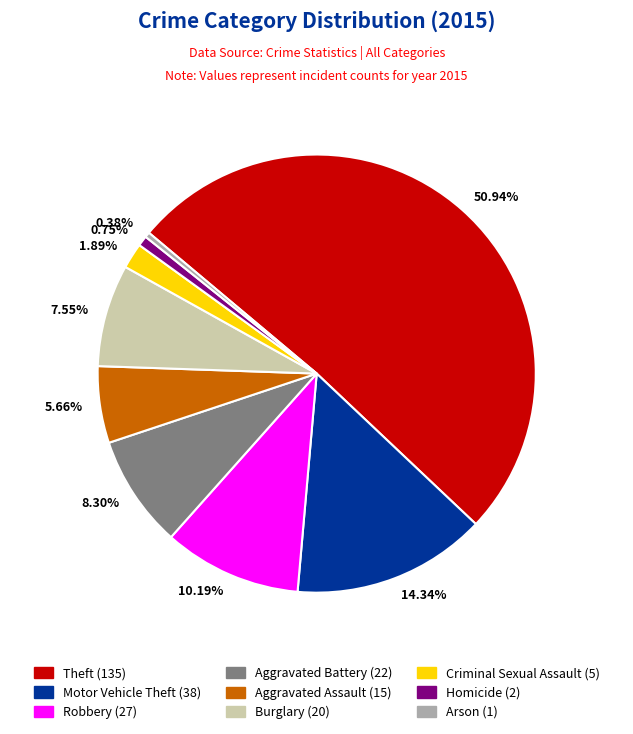

To the nearest percent, what portion does Criminal Sexual Assault represent?

2%